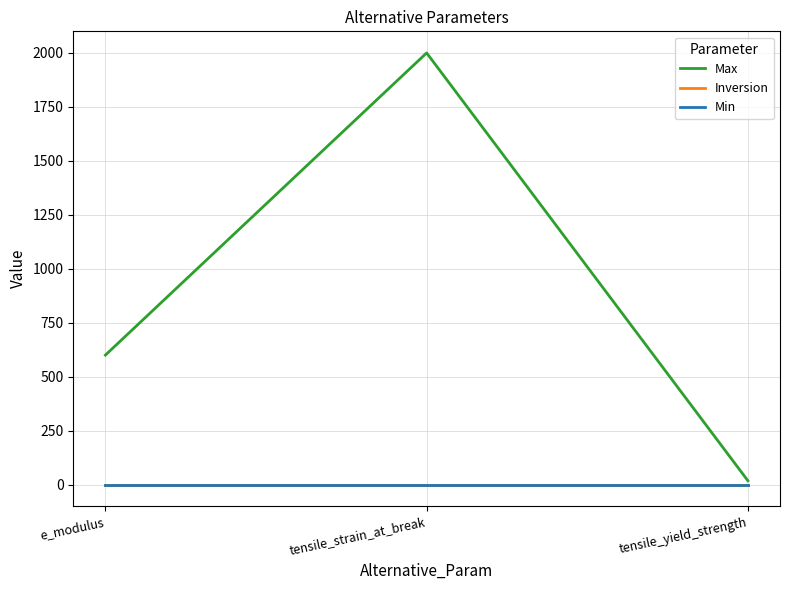

Is this an area chart (filled region under the line)?

No